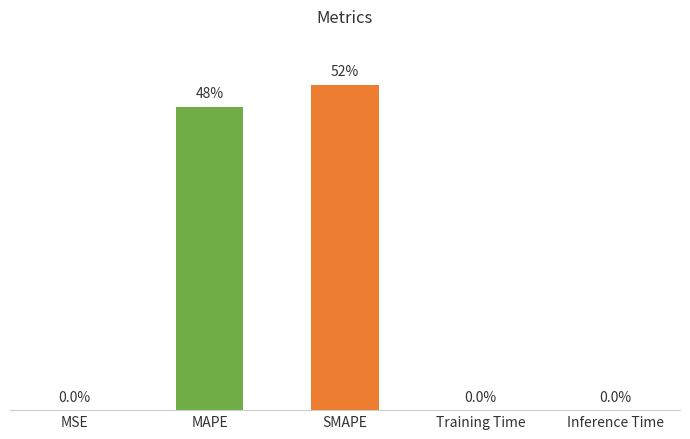

Which has a higher value, MAPE or Inference Time?

MAPE